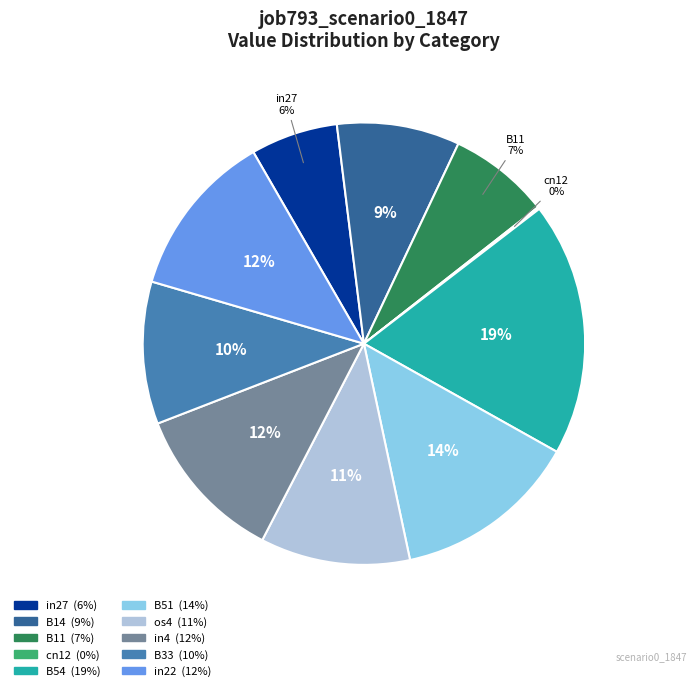

Is there any slice that represents more than half of the pie?

No